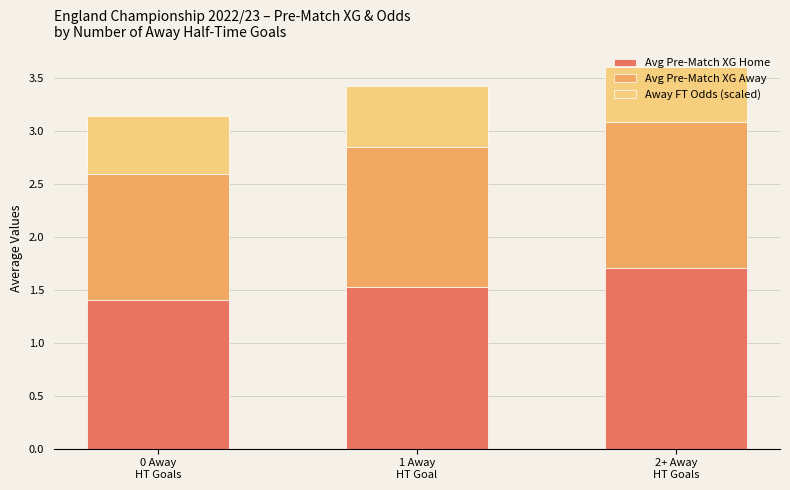

Count the Avg Pre-Match XG Home values in the range 1 to 2.

3